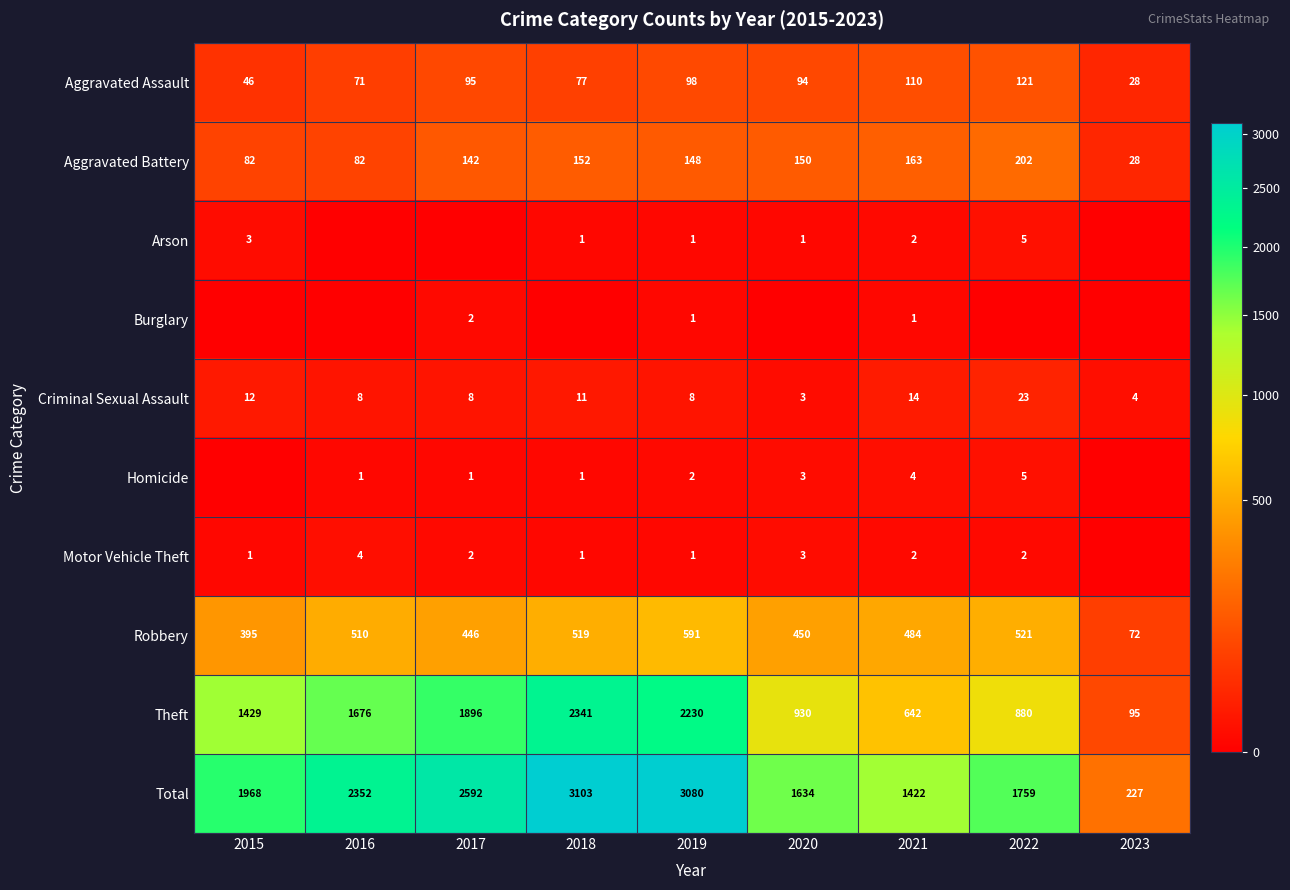

What is the total value across all series at 2023?

454